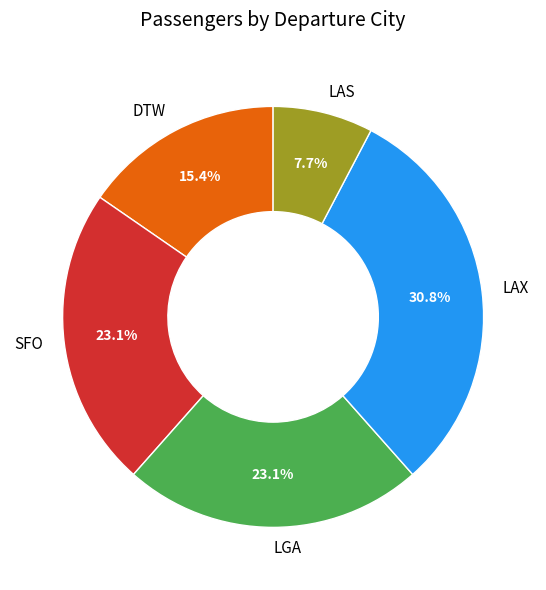

Between DTW and LAX, which is larger?

LAX